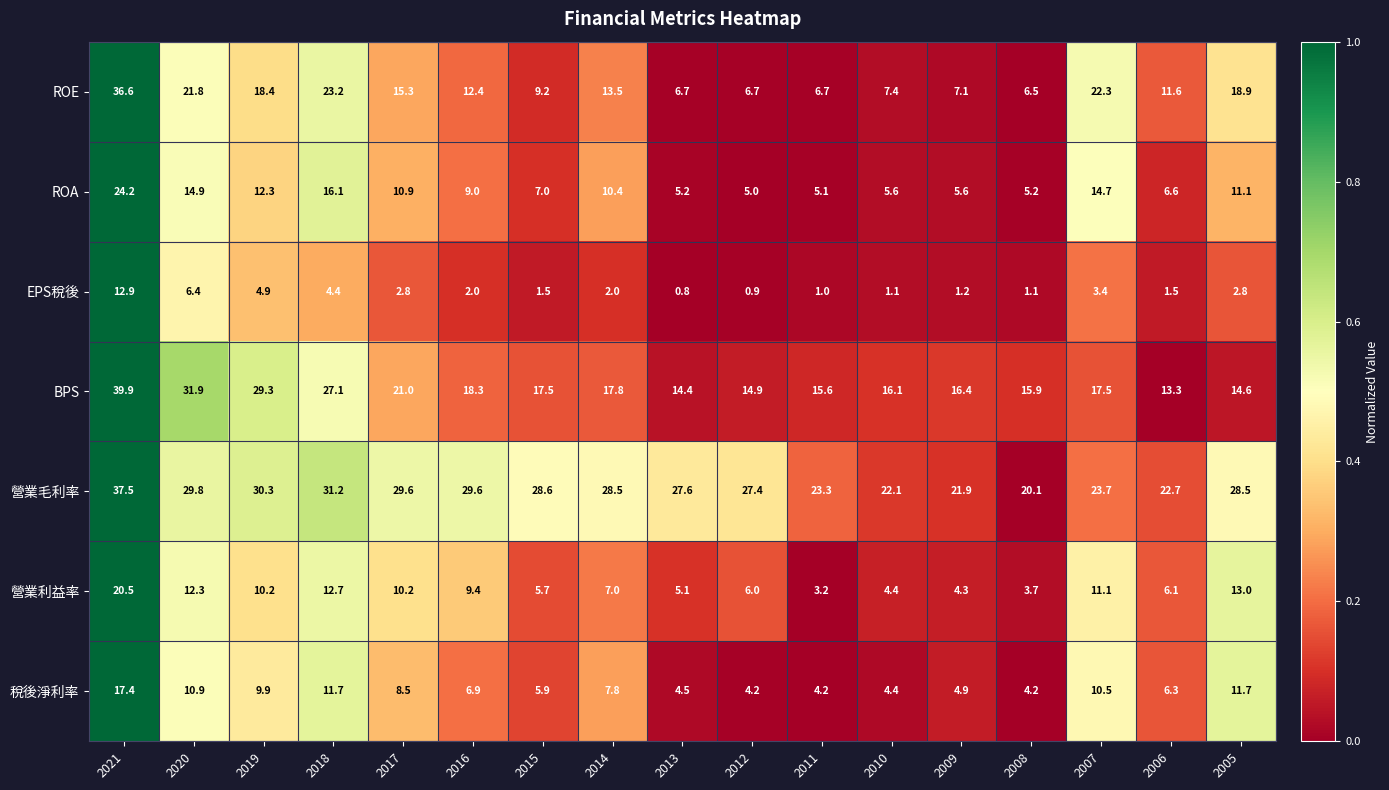

What is the minimum value for ROA?

5.0